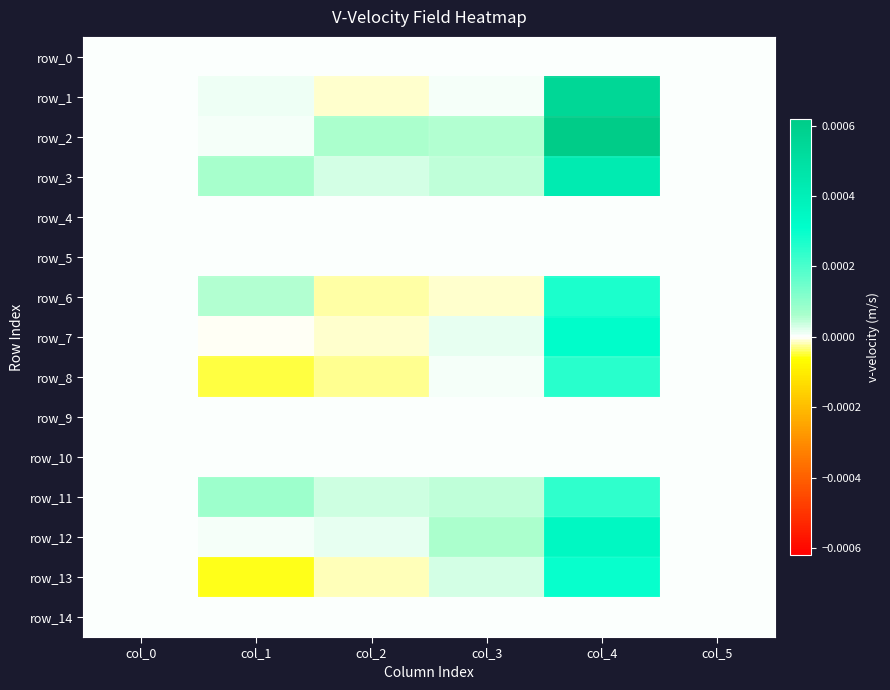

How many values in the row_12 series exceed 0?

4